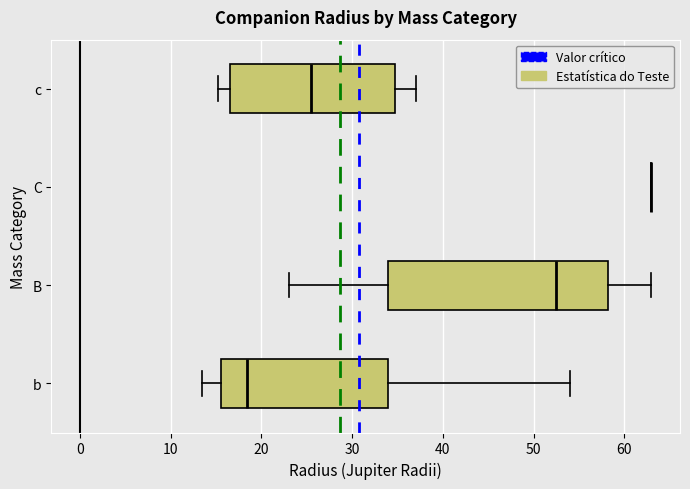

Reading bottom to top, transcribe this box plot: for each box, give where its median line is, the range the box spans, and where its two whiskers end, as read against the x-axis. The values are not printed on the chart, so give them approximately, as read against the axis.

b: median 18, box 16 to 34, whiskers 14 to 54
B: median 53, box 34 to 58, whiskers 23 to 63
C: box collapsed to a line at 63, whiskers 63 to 63
c: median 26, box 17 to 35, whiskers 15 to 37